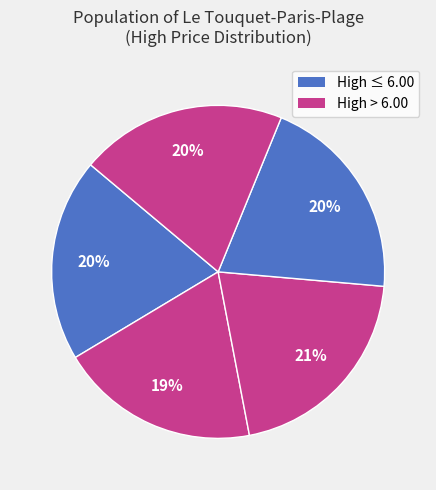

How many segments does this pie chart have?

5